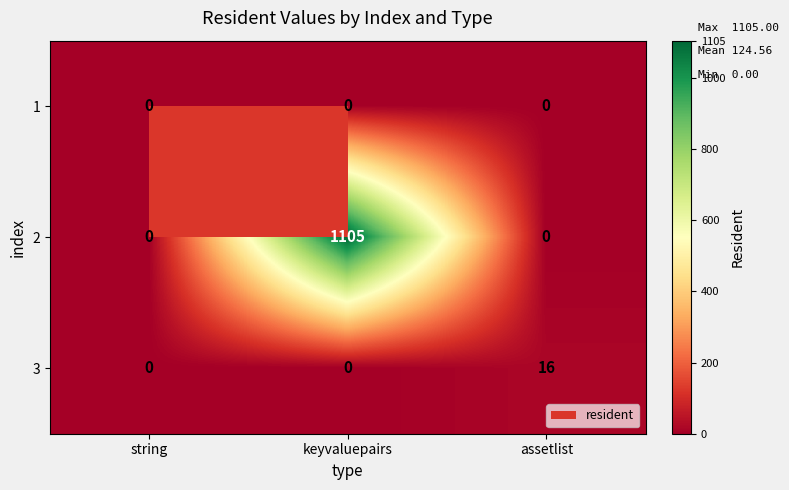

What is the sum of all 3 values?

16